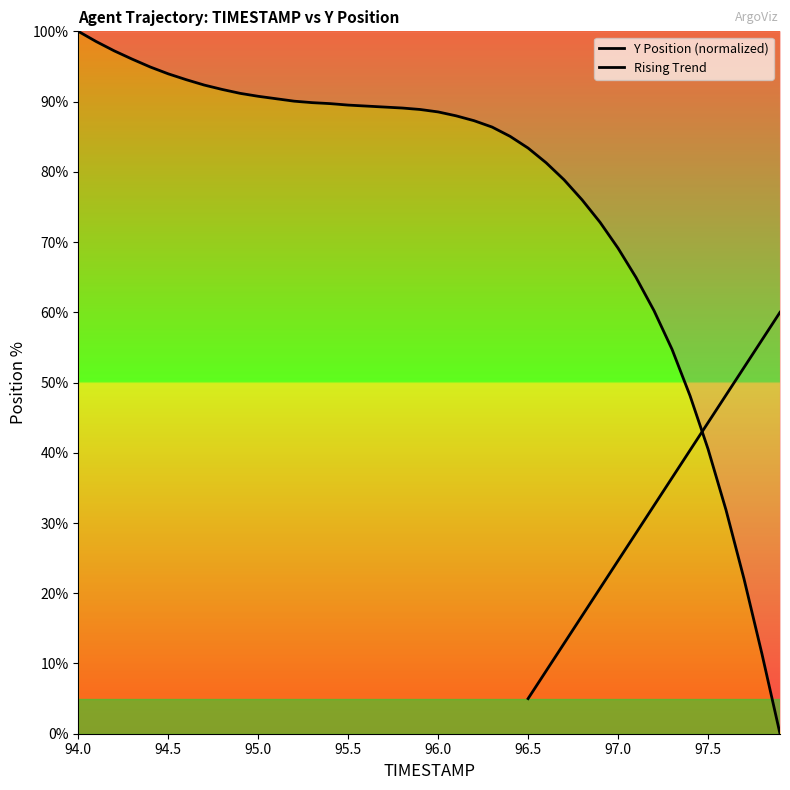

What is the sum of all values?

3076.3